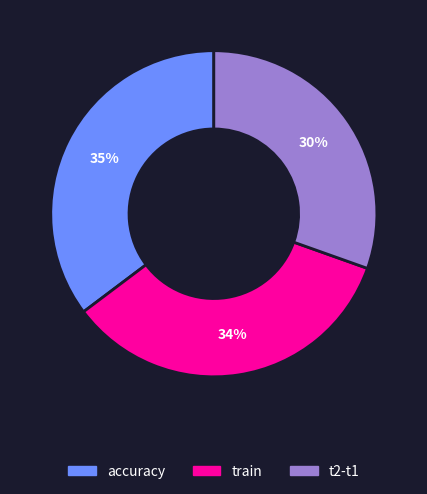

Is there a majority slice in this chart?

No